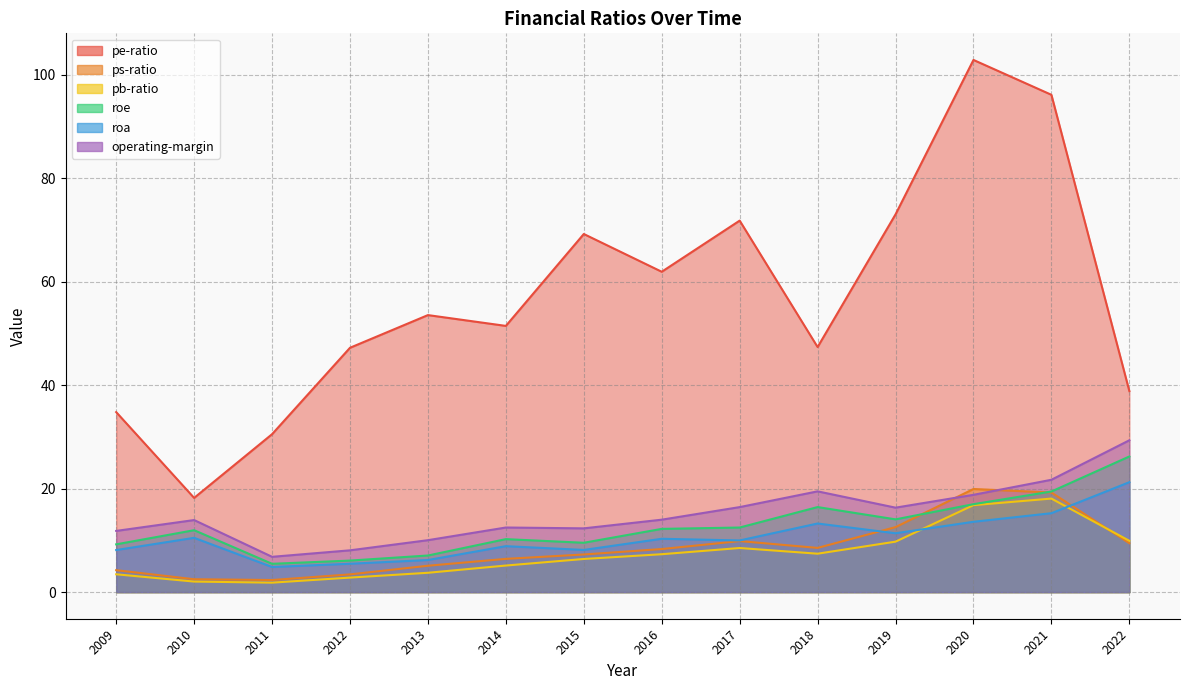

What is the total value across all series at 2009?

71.7